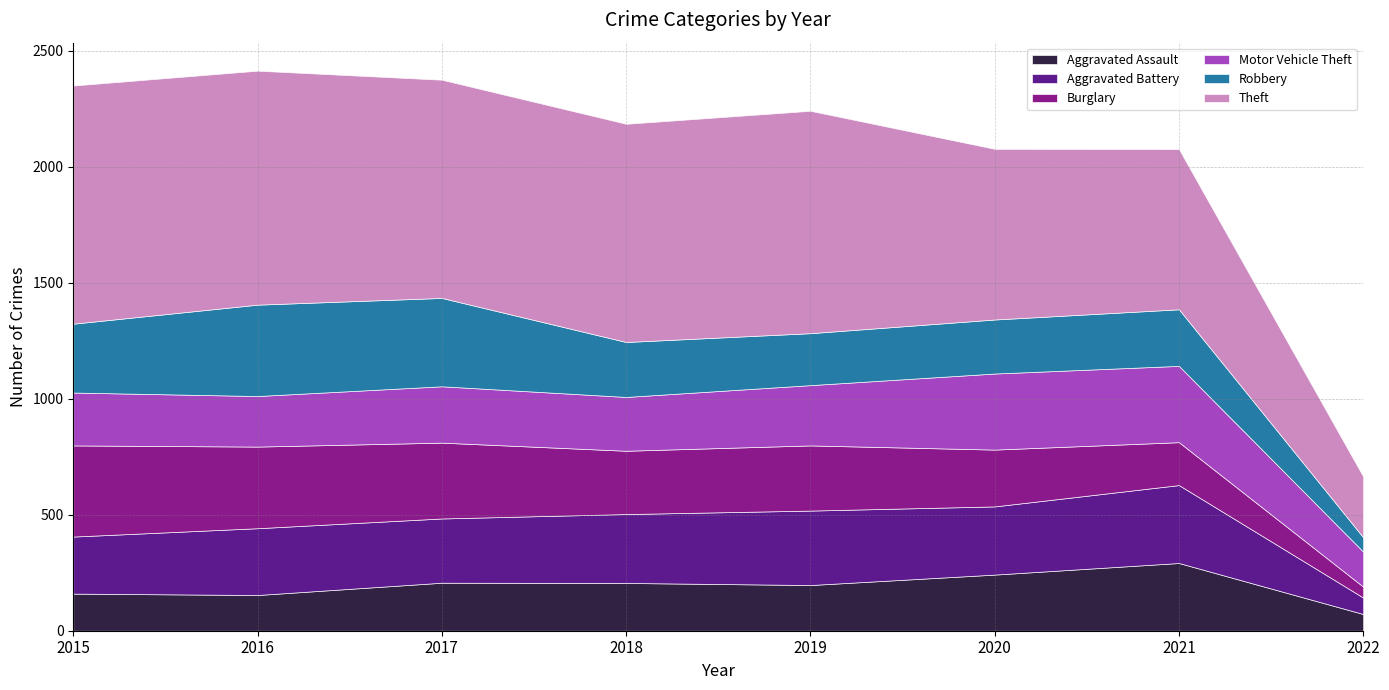

Reading left to right, what are all the values shown in this chart?

Aggravated Assault: 2015=160	2016=154	2017=207	2018=206	2019=197	2020=242	2021=292	2022=72
Aggravated Battery: 2015=246	2016=288	2017=277	2018=297	2019=321	2020=294	2021=336	2022=71
Burglary: 2015=393	2016=352	2017=327	2018=273	2019=281	2020=245	2021=185	2022=47
Motor Vehicle Theft: 2015=228	2016=218	2017=243	2018=232	2019=260	2020=328	2021=329	2022=151
Robbery: 2015=297	2016=394	2017=381	2018=237	2019=224	2020=233	2021=244	2022=62
Theft: 2015=1027	2016=1009	2017=941	2018=941	2019=959	2020=736	2021=691	2022=262